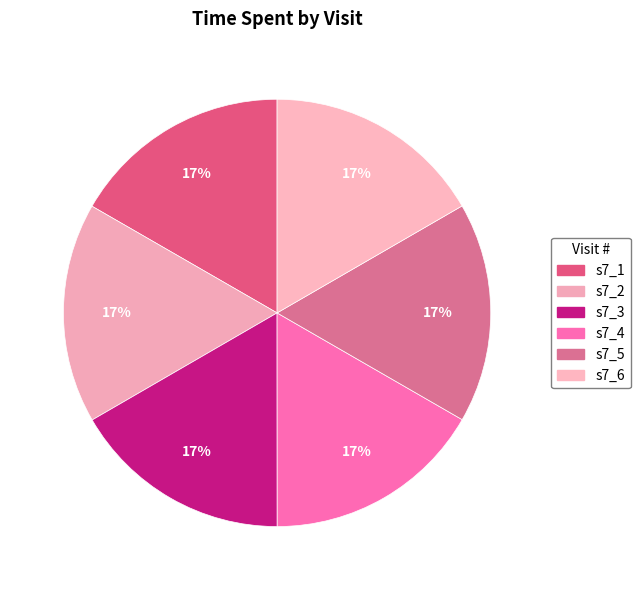

Between s7_4 and s7_1, which is larger?

s7_1